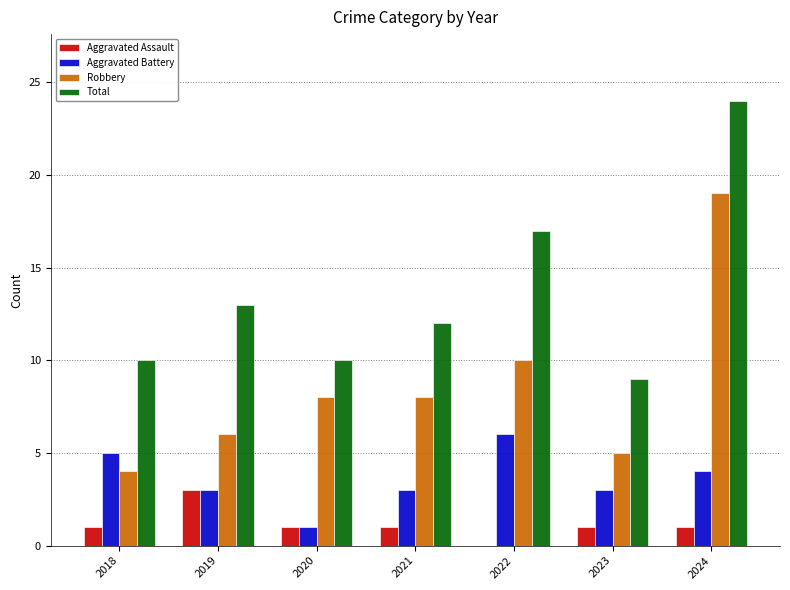

How many categories are shown in the chart?

7